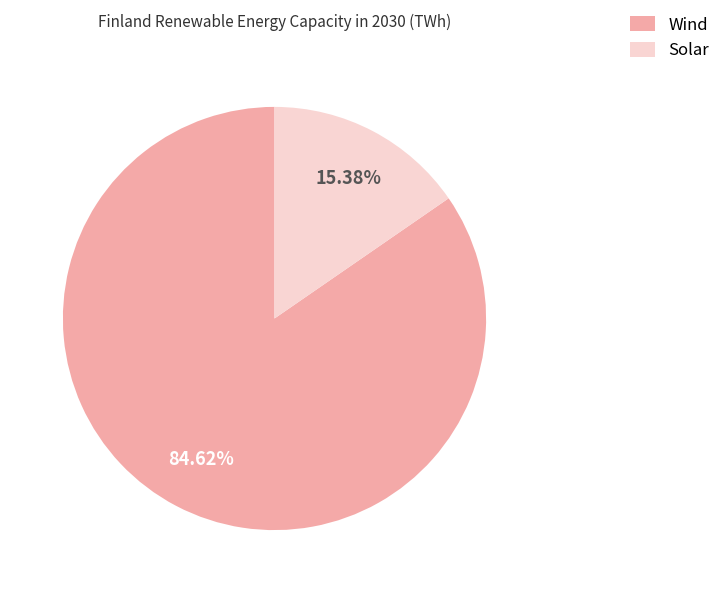

How many slices are in this pie chart?

2